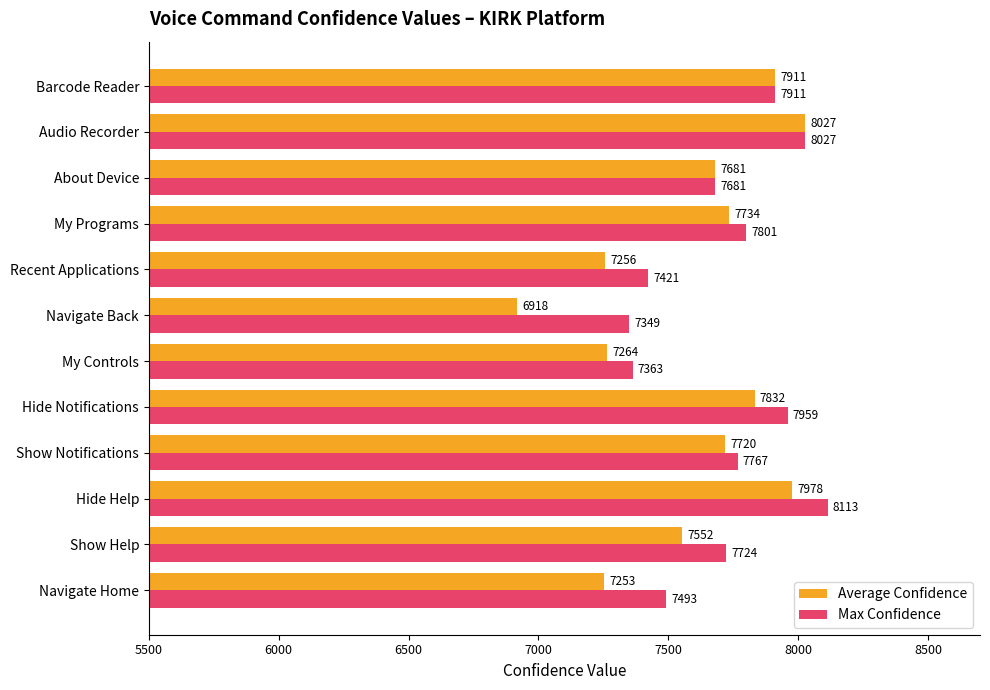

What is the average value of the Max Confidence series?

7717